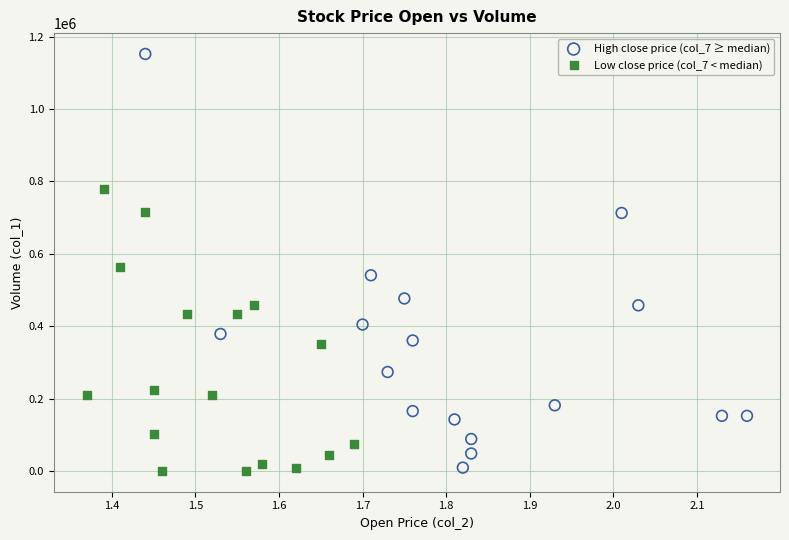

Which series reaches the maximum Y coordinate?

High close price (col_7 ≥ median)